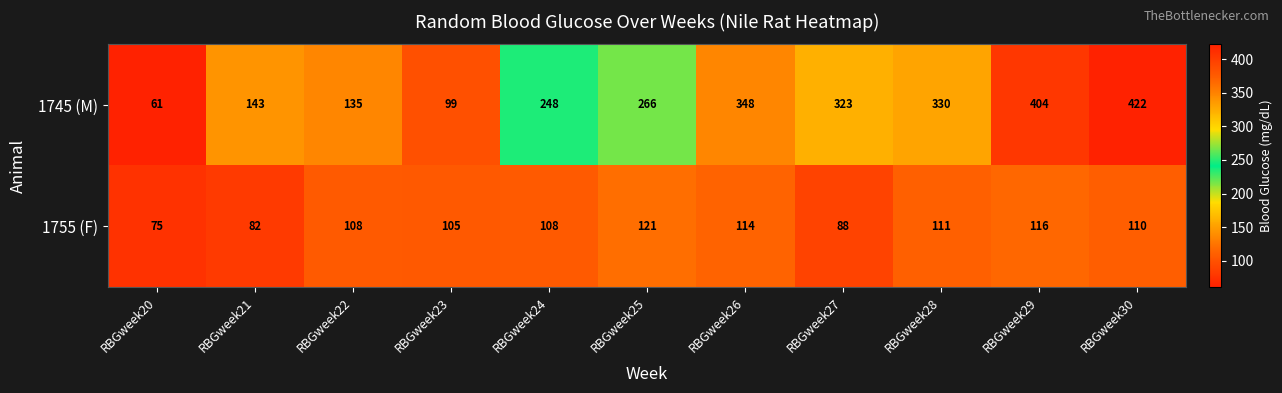

Reading right to left, extract all data points from this chart.

1745 (M): RBGweek30=422	RBGweek29=404	RBGweek28=330	RBGweek27=323	RBGweek26=348	RBGweek25=266	RBGweek24=248	RBGweek23=99	RBGweek22=135	RBGweek21=143	RBGweek20=61
1755 (F): RBGweek30=110	RBGweek29=116	RBGweek28=111	RBGweek27=88	RBGweek26=114	RBGweek25=121	RBGweek24=108	RBGweek23=105	RBGweek22=108	RBGweek21=82	RBGweek20=75